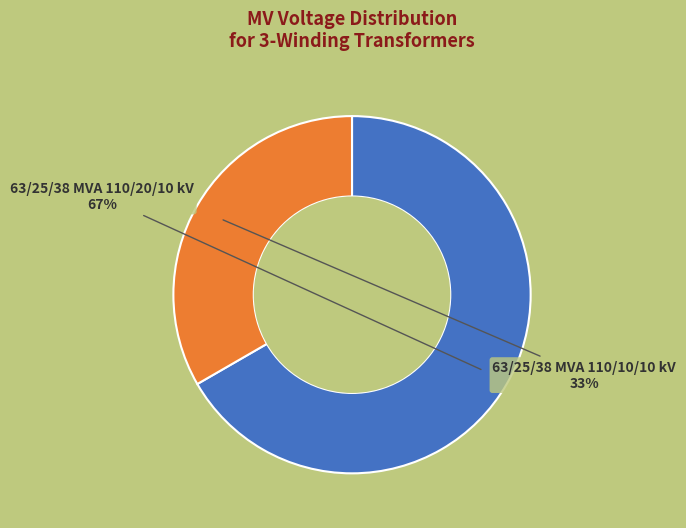

Is there a majority slice in this chart?

Yes